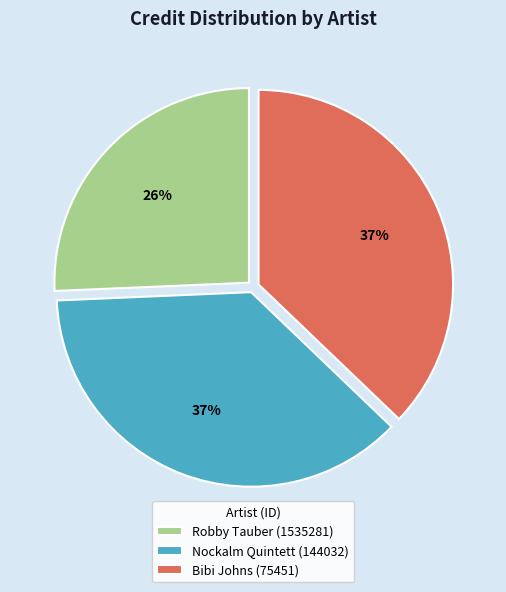

Do Nockalm Quintett (144032) and Bibi Johns (75451) together represent more than half of the pie?

Yes